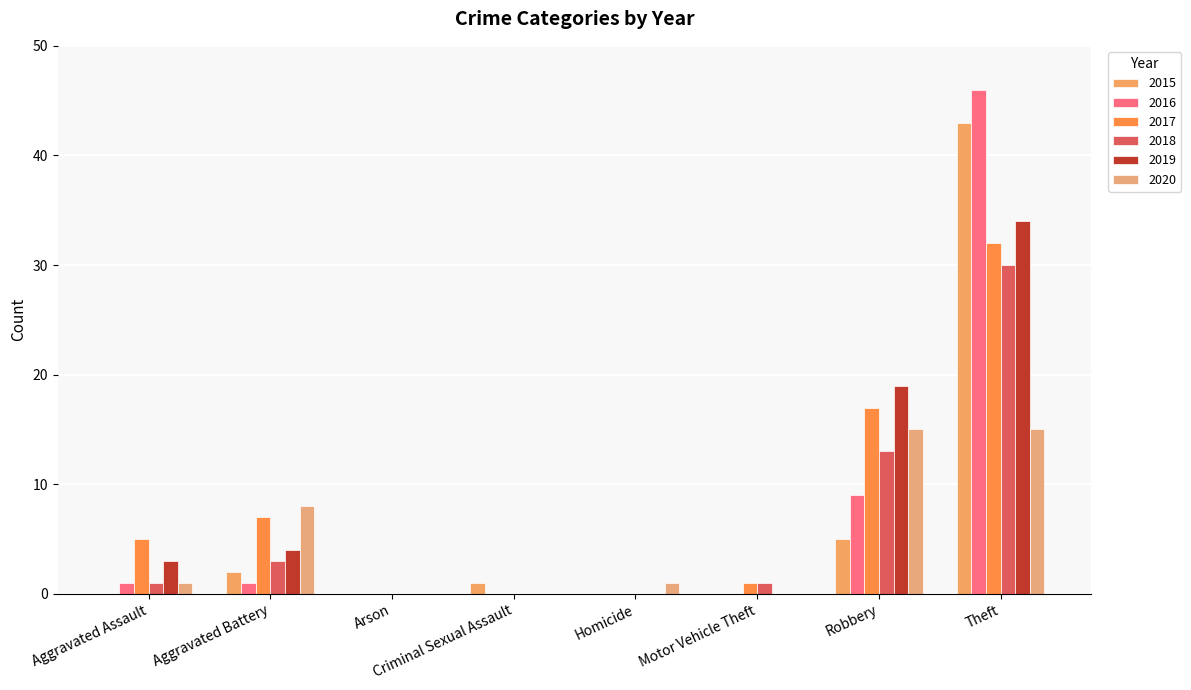

Which has a higher value, Criminal Sexual Assault or Motor Vehicle Theft?

Criminal Sexual Assault